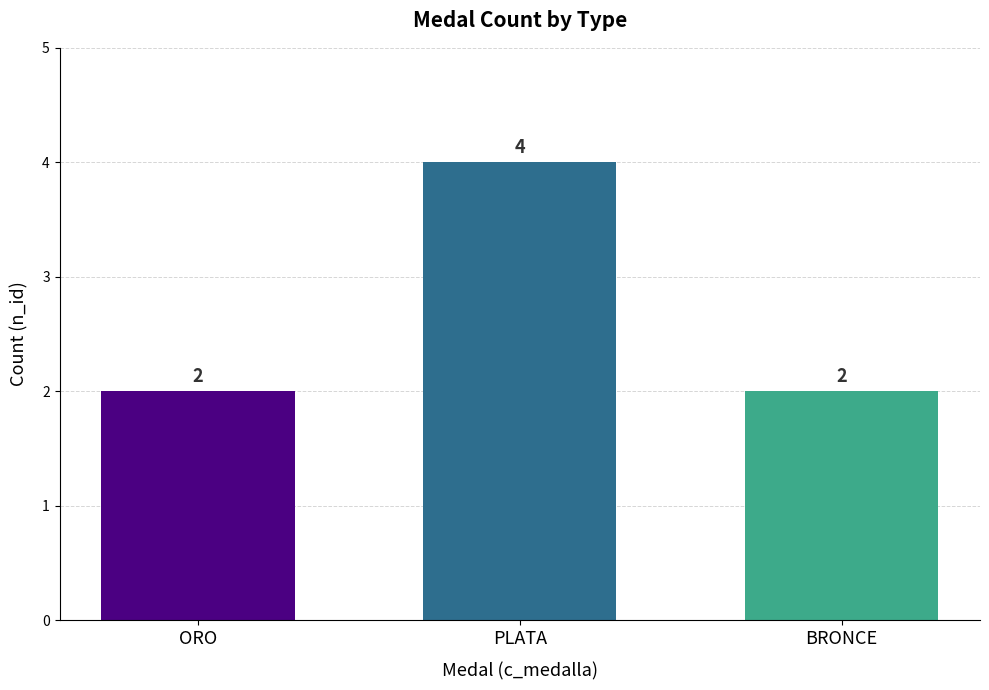

Are the bars grouped side by side (vs. stacked)?

No